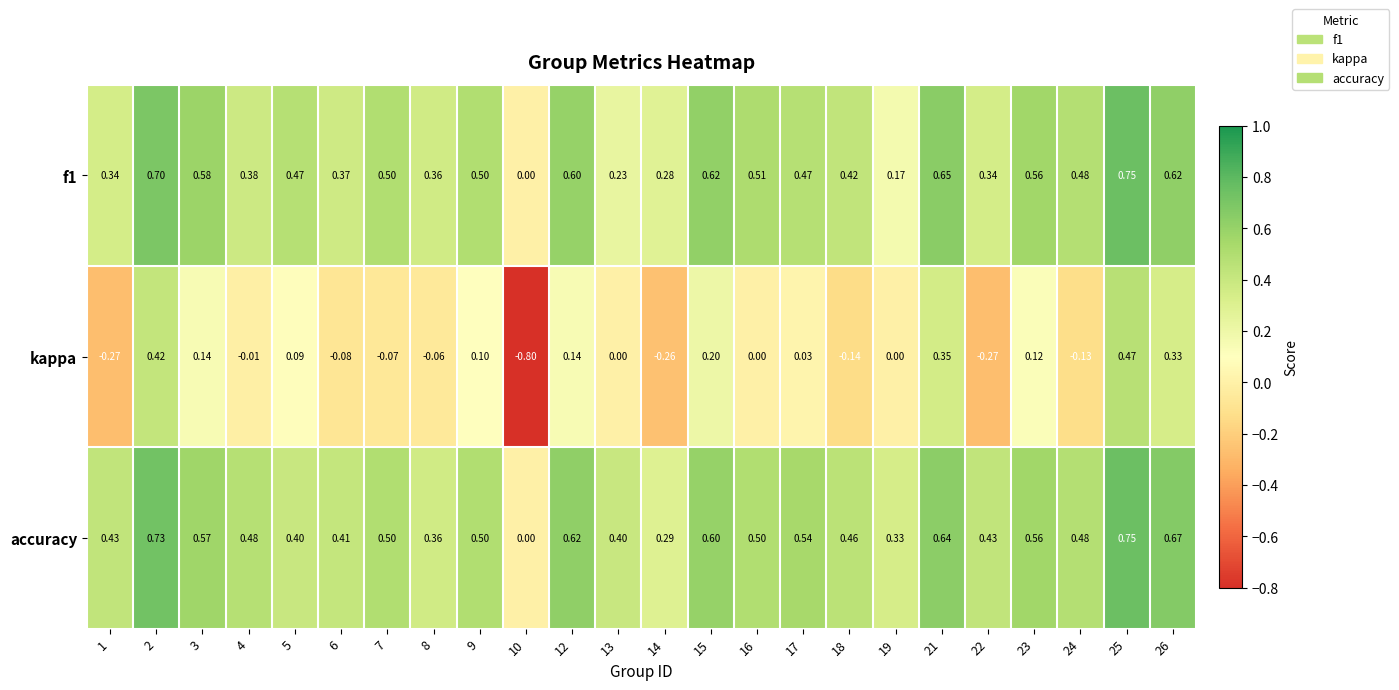

Is the value of kappa at 3 greater than the value of f1 at 4?

No